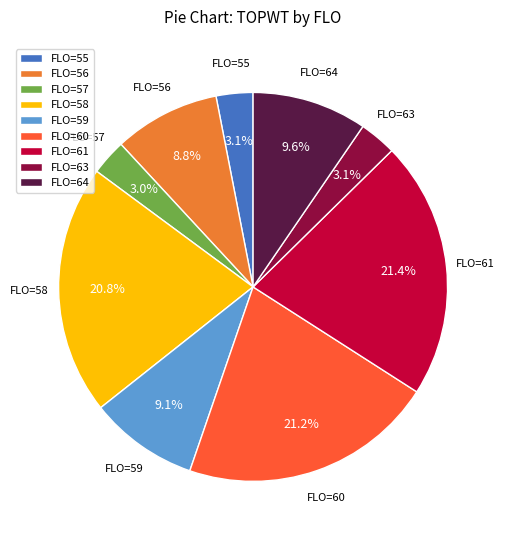

What percentage do FLO=59 and FLO=58 together represent?

29.9%